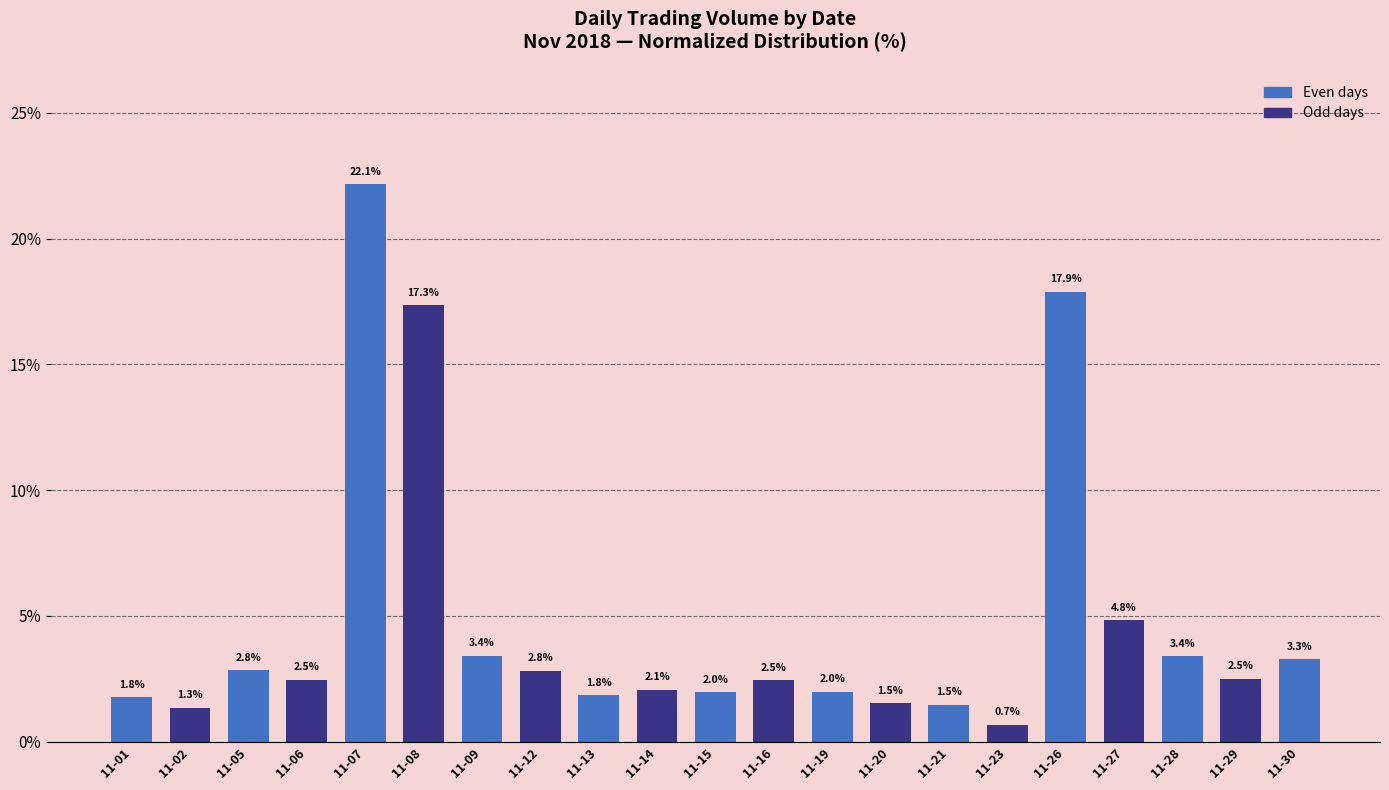

What is the difference between the maximum and minimum values?

21.5